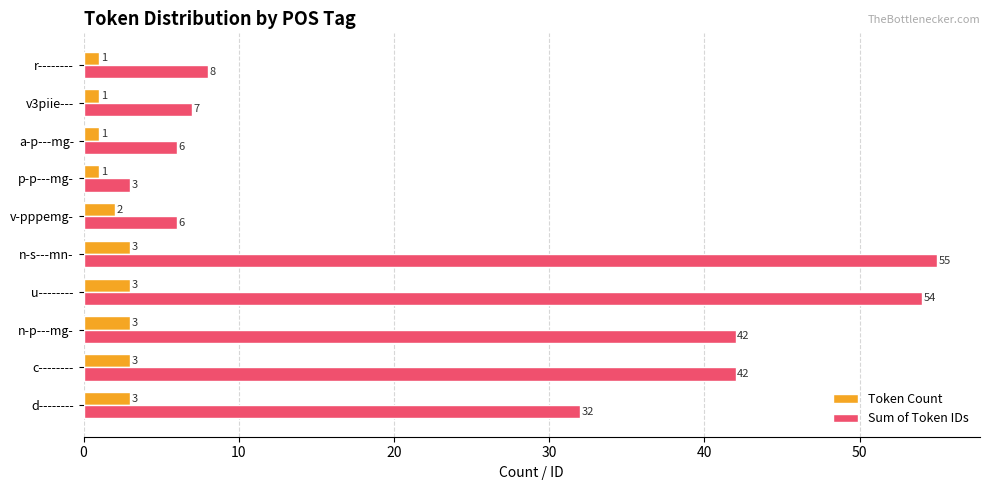

What is the maximum value shown in the chart?

55